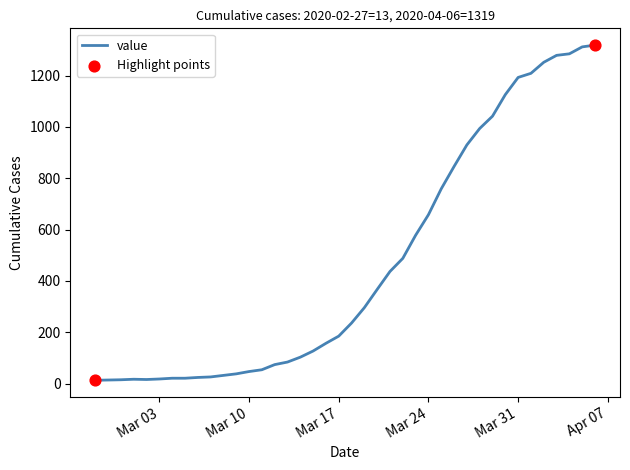

What is the greatest value displayed?

1319